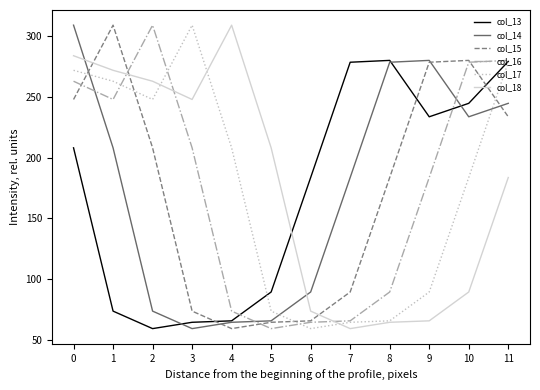

Where is col_13 nearest to the value 169?

6